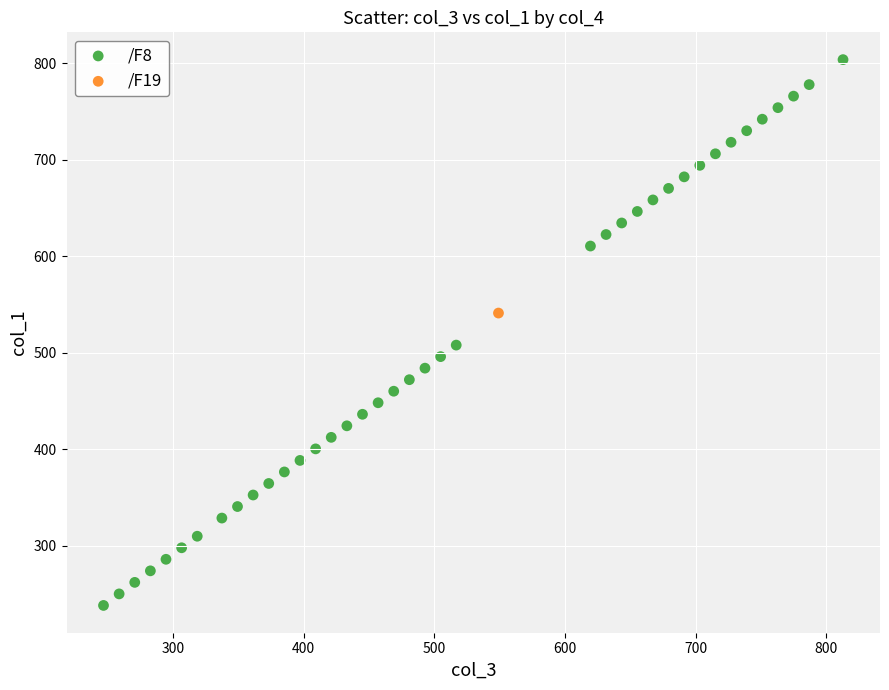

What are all the series names shown in the legend?

/F8, /F19